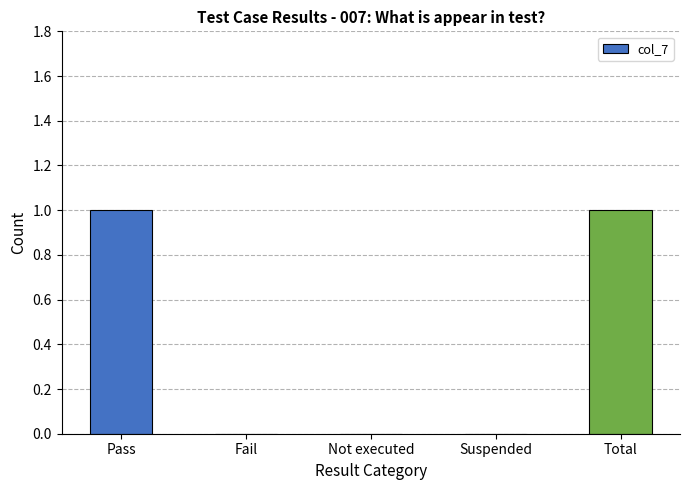

True or false: the data shows 1 at Pass.

True